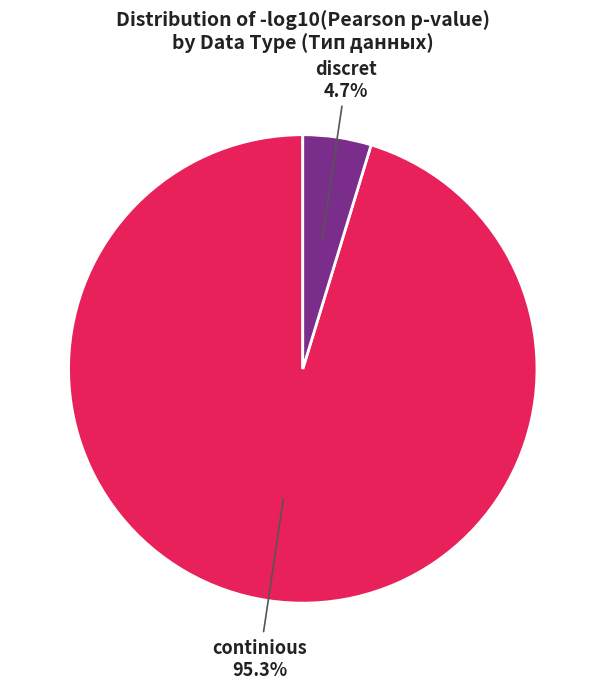

To the nearest percent, what is the difference between the continious and discret slice percentages?

91%